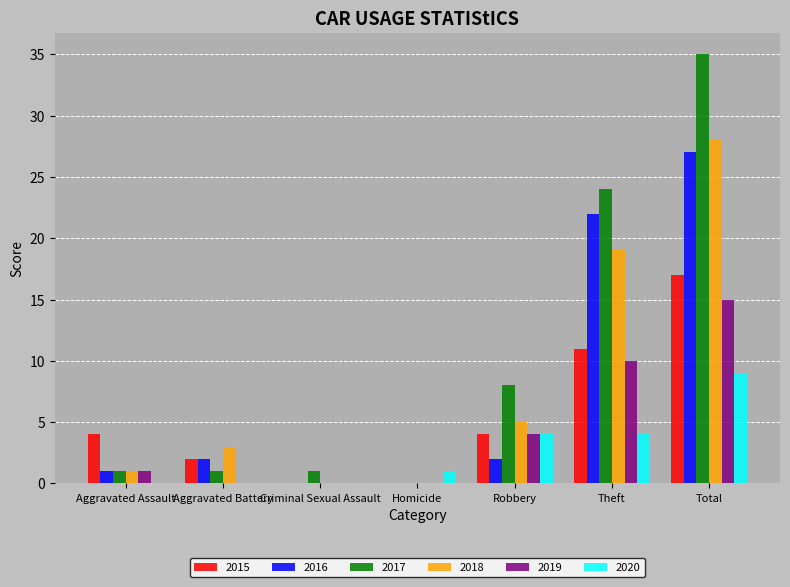

What is the highest value of the 2017 series?

35